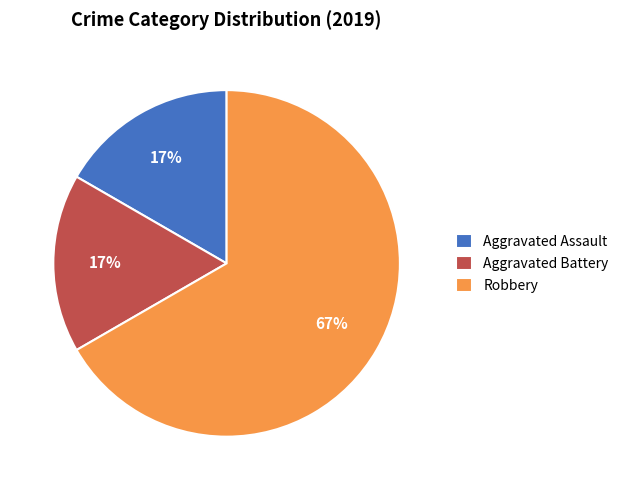

The Aggravated Battery slice represents 17% of the pie. True or false?

True